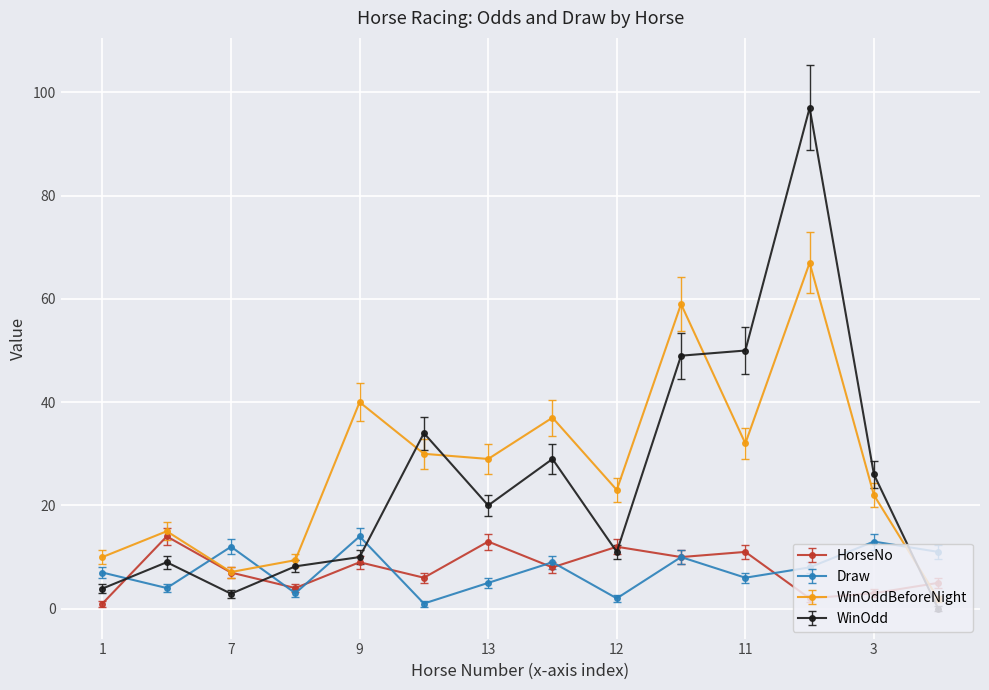

How many interior local peaks does the WinOddBeforeNight series have?

5